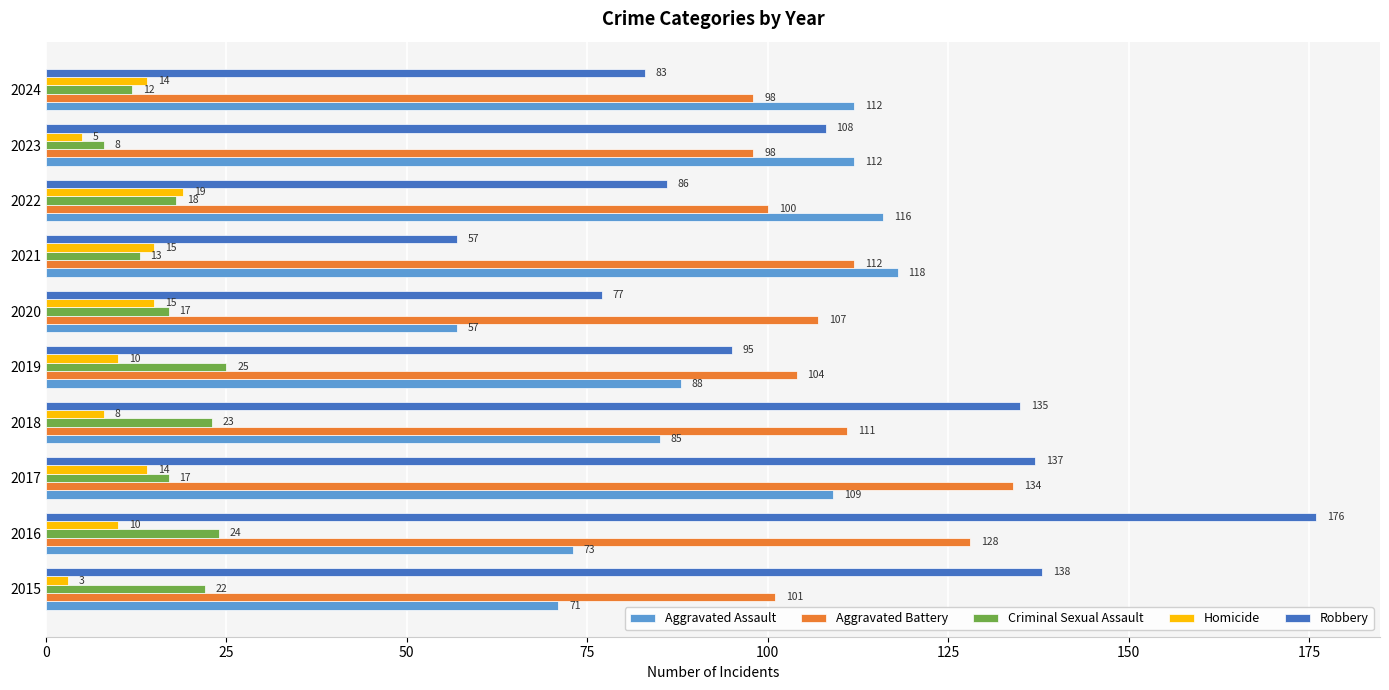

What is the difference between the second highest and second lowest values in the Aggravated Assault series?

45